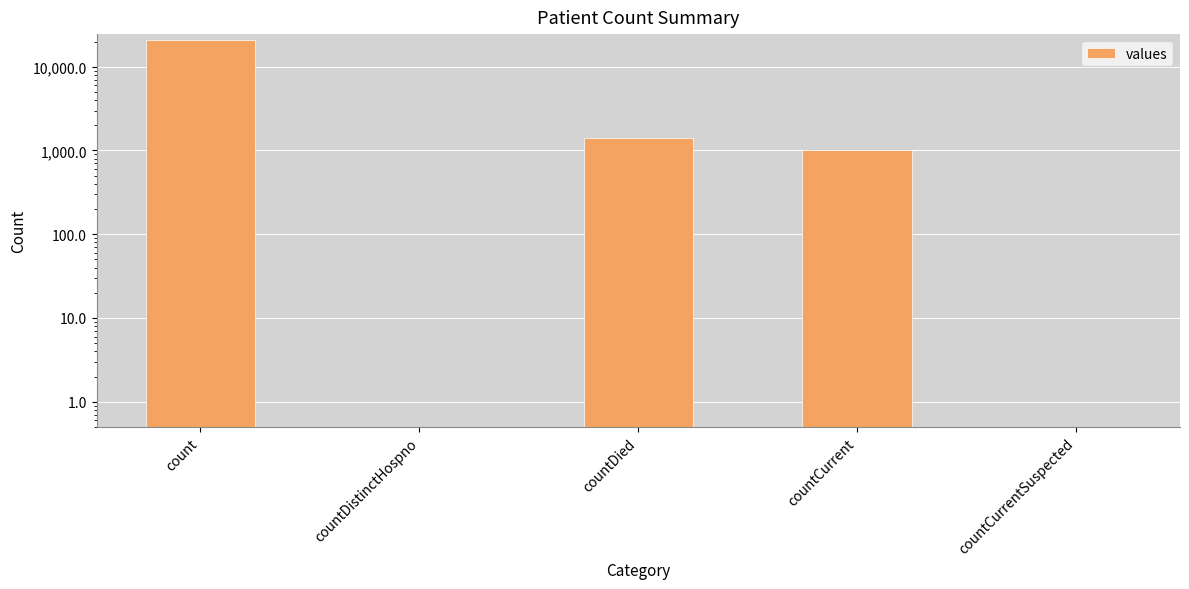

Does the chart contain any negative values?

No